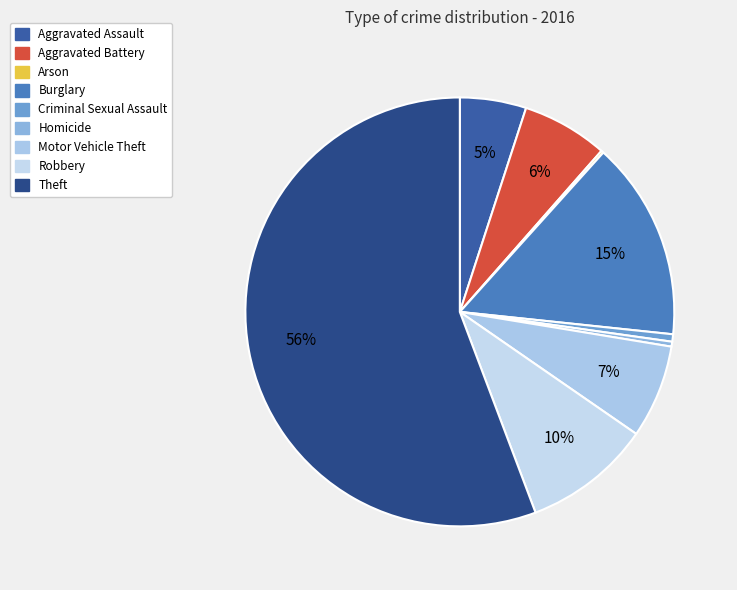

Is it true that Aggravated Assault is 1% of the pie?

False